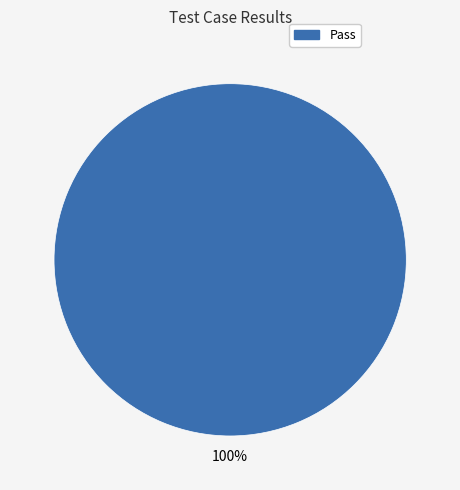

What is the majority slice?

Pass